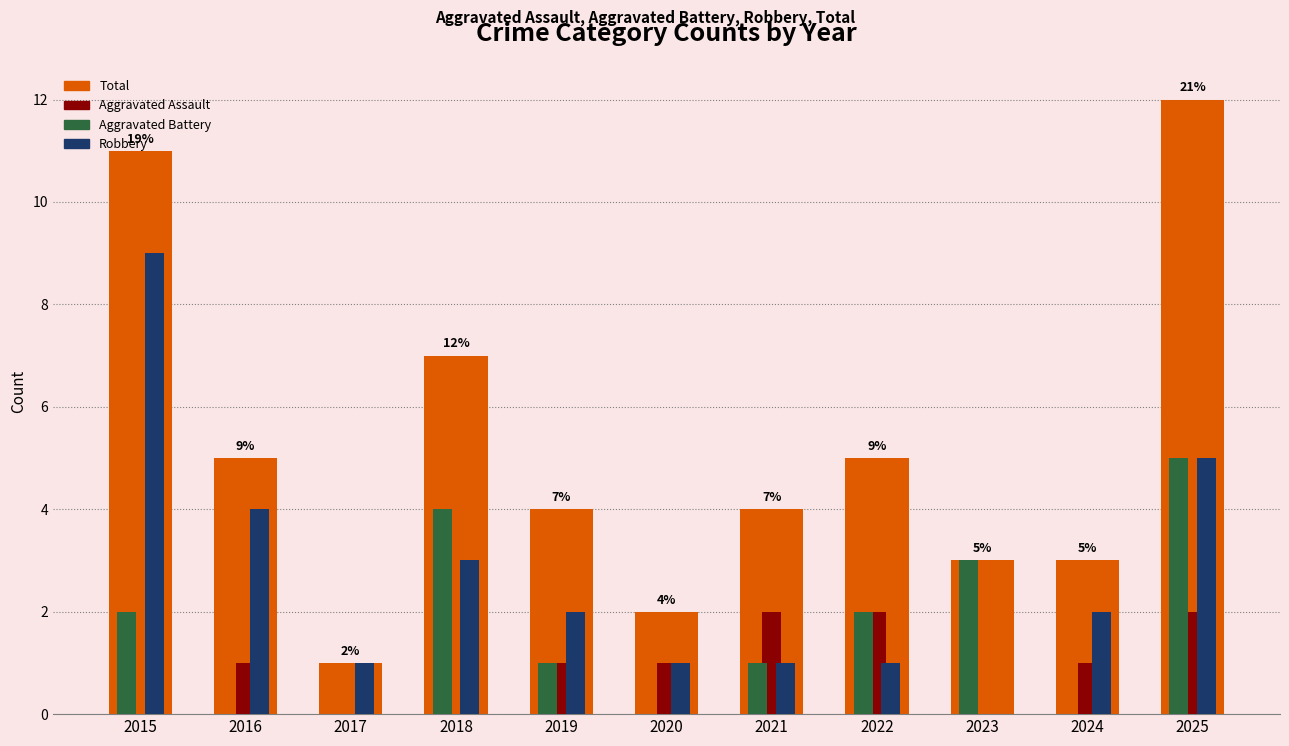

What is the total value across all series at 2017?

2